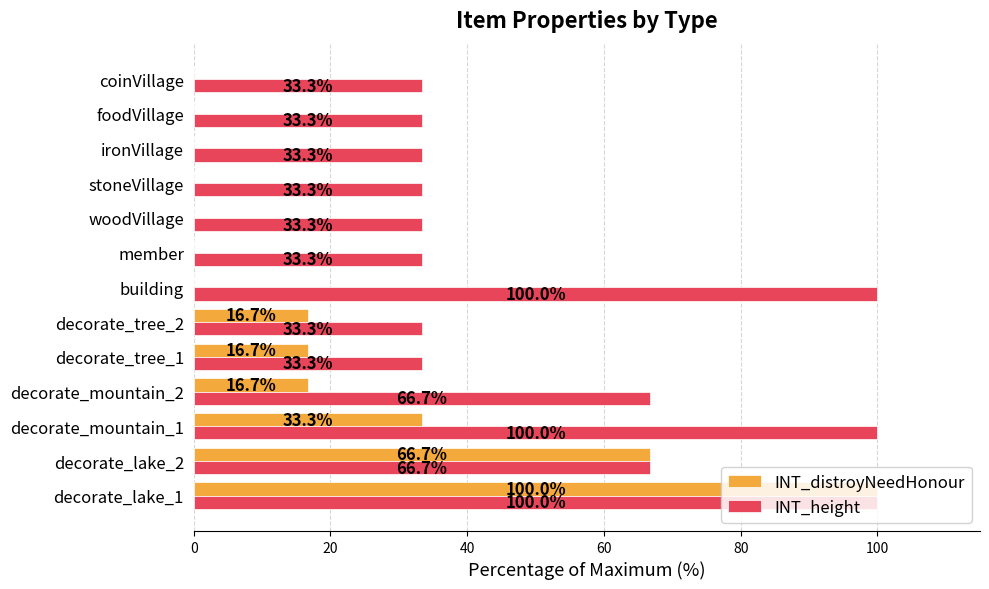

Which series has the largest total across all categories?

INT_height